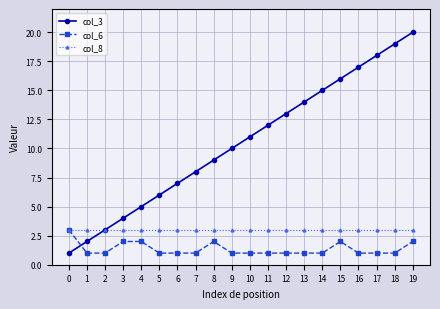

Which series changed the most between 14 and 16?

col_3